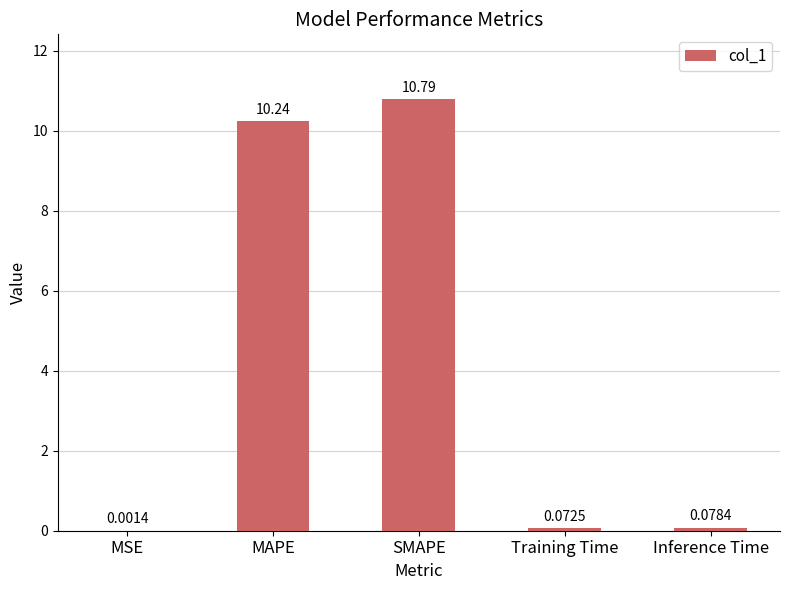

At which label is the value closest to 5?

Inference Time